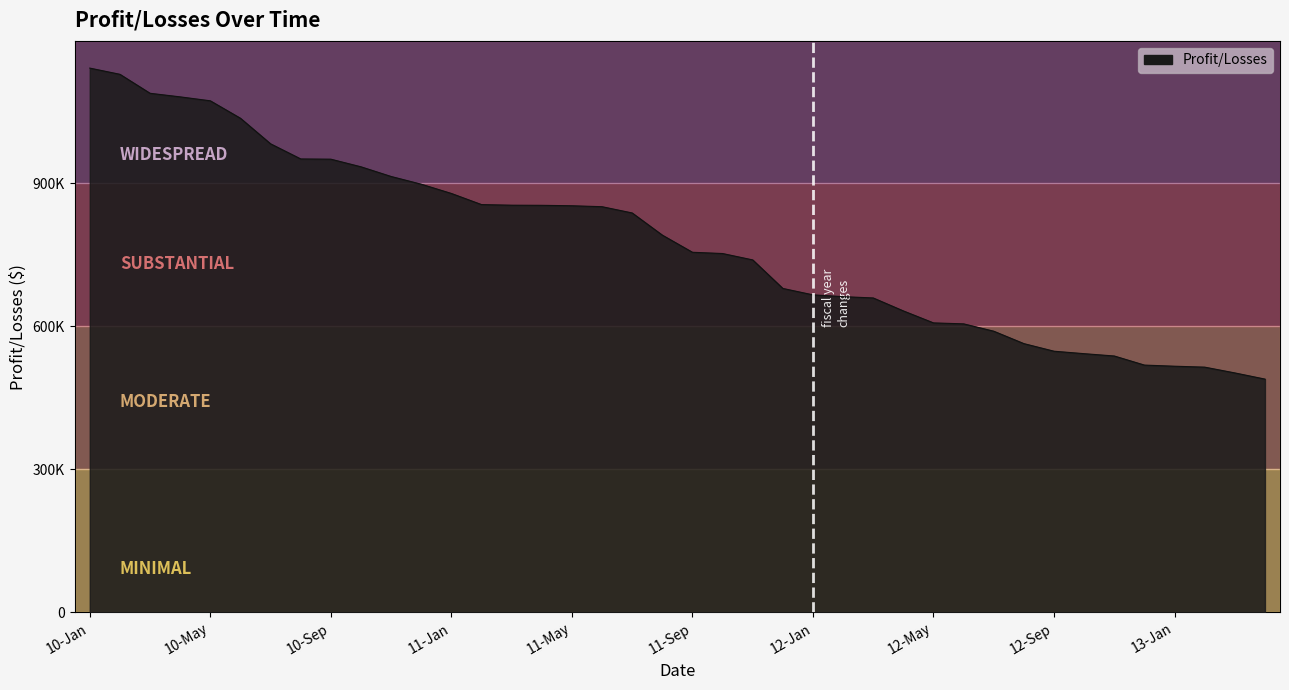

List the labels in order of value, largest first.

10-Jan, 10-Feb, 10-Mar, 10-Apr, 10-May, 10-Jun, 10-Jul, 10-Aug, 10-Sep, 10-Oct, 10-Nov, 10-Dec, 11-Jan, 11-Feb, 11-Mar, 11-Apr, 11-May, 11-Jun, 11-Jul, 11-Aug, 11-Sep, 11-Oct, 11-Nov, 11-Dec, 12-Jan, 12-Feb, 12-Mar, 12-Apr, 12-May, 12-Jun, 12-Jul, 12-Aug, 12-Sep, 12-Oct, 12-Nov, 12-Dec, 13-Jan, 13-Feb, 13-Mar, 13-Apr